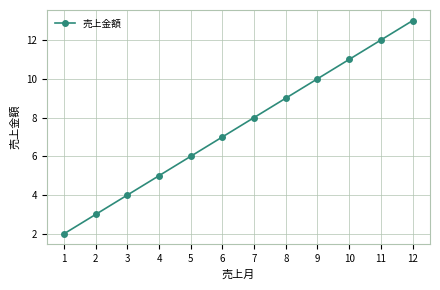

Reading left to right, list all the values displayed in this chart.

2	3	4	5	6	7	8	9	10	11	12	13